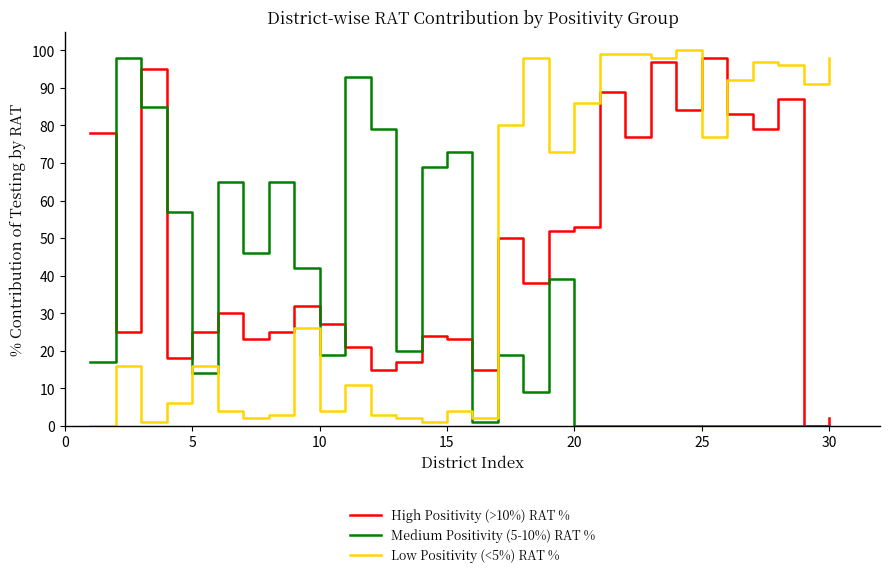

The value of Medium Positivity (5-10%) RAT % at 15 is 26. True or false?

False